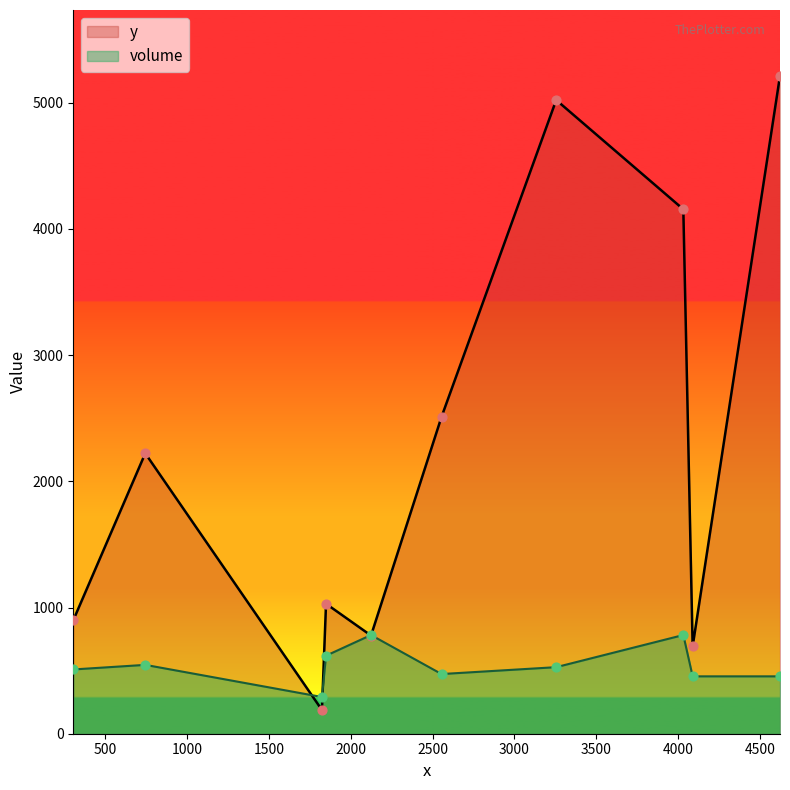

At which category is the sum across all series the highest?

C10